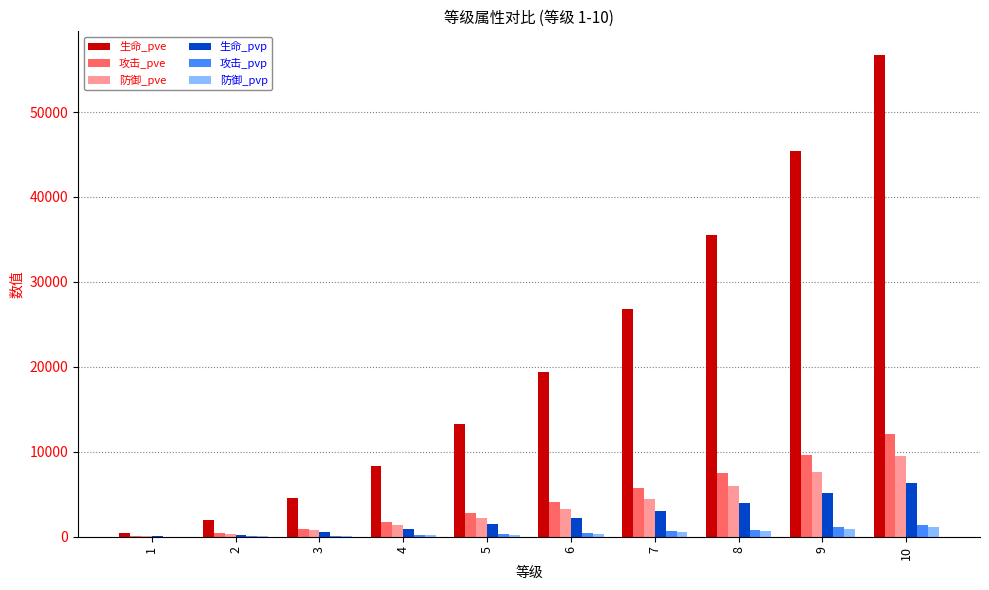

What is the highest value of the 生命_pvp series?

6381